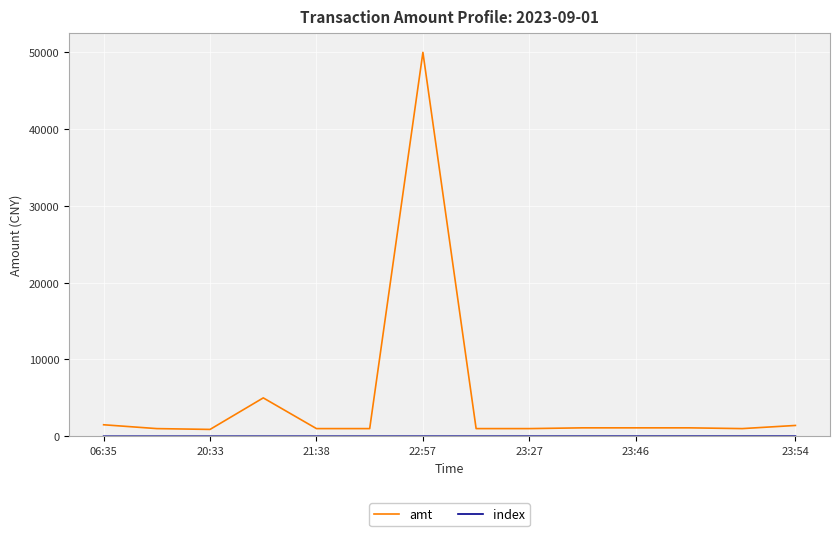

Which series has the largest total across all categories?

amt